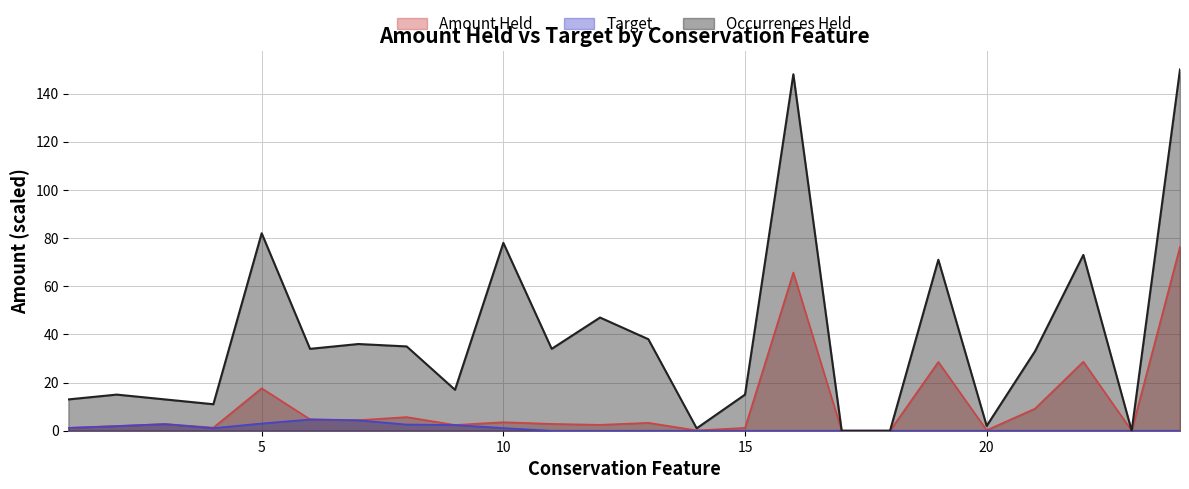

What are all the series names shown in the legend?

Amount Held, Target, Occurrences Held